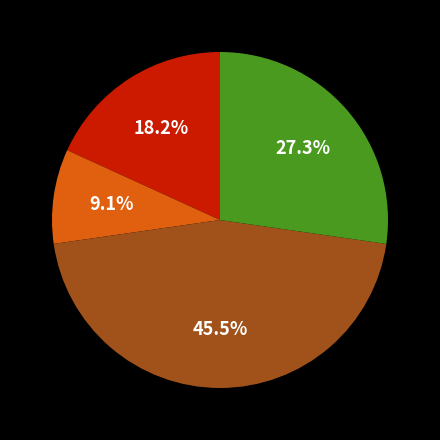

Is there any slice that represents more than half of the pie?

No